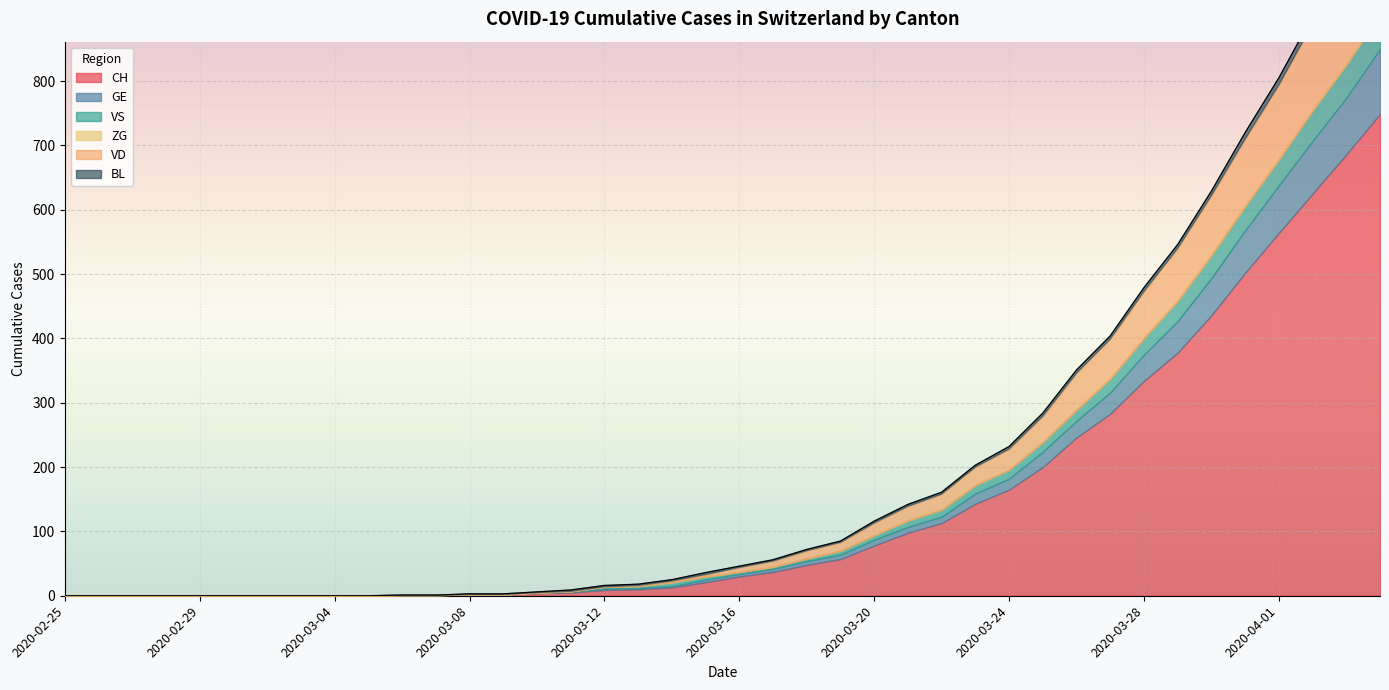

Reading left to right, list all the values displayed in this chart.

CH: 0	0	0	0	0	0	0	0	0	0	1	1	2	2	4	5	9	10	13	21	30	37	48	57	78	98	113	143	165	200	246	283	334	378	436	502	564	625	686	749
GE: 0	0	0	0	0	0	0	0	0	0	0	0	0	0	1	1	2	2	2	4	4	5	6	7	9	9	10	16	17	24	26	33	41	49	58	66	74	82	88	101
VS: 0	0	0	0	0	0	0	0	0	0	0	0	0	0	0	1	3	3	6	5	3	3	4	6	7	10	11	13	14	15	17	21	25	31	35	37	40	47	51	53
ZG: 0	0	0	0	0	0	0	0	0	0	0	0	0	0	0	0	0	0	0	0	0	0	0	0	0	0	0	0	0	0	0	1	1	1	1	1	1	1	2	2
VD: 0	0	0	0	0	0	0	0	0	0	0	0	0	0	0	0	0	1	2	3	7	9	12	13	19	22	24	28	32	40	57	61	72	81	92	104	115	134	152	162
BL: 0	0	0	0	0	0	0	0	0	0	0	0	1	1	1	2	2	2	2	3	2	2	2	2	3	3	3	3	4	5	5	5	6	6	7	10	11	12	14	19